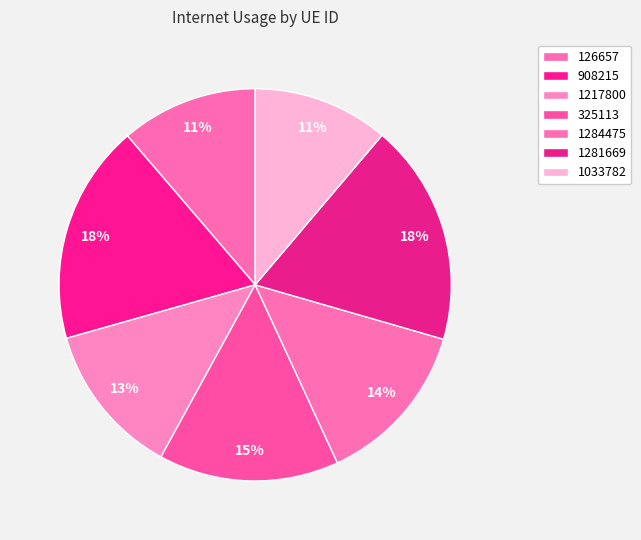

Which slice is the largest?

1281669